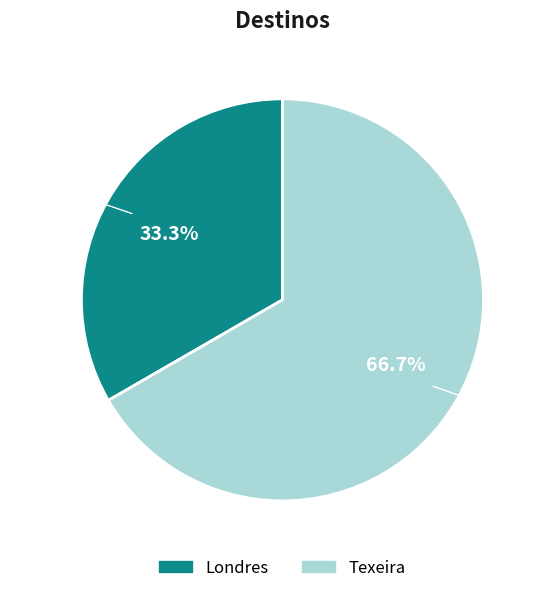

Which category has the biggest portion of the pie?

Texeira